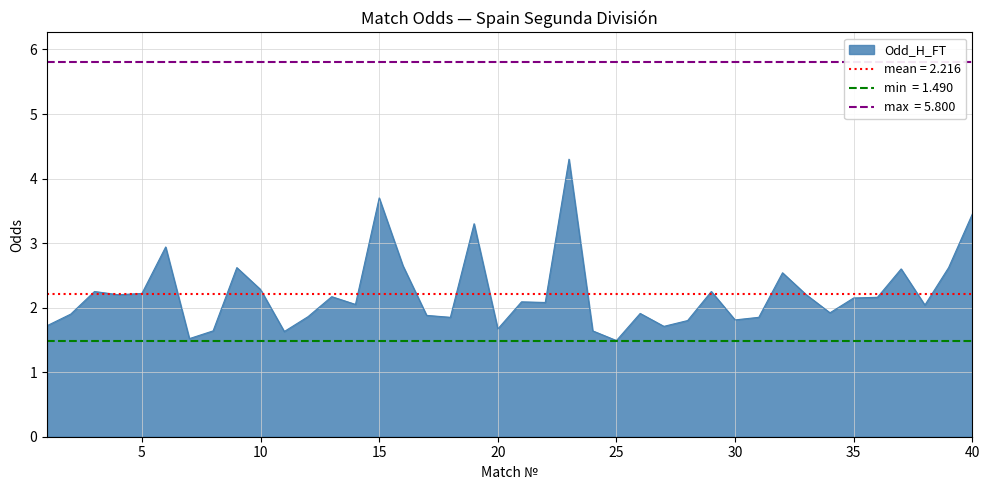

True or false: Odd_H_FT has a value of 1.7 at 20.

True